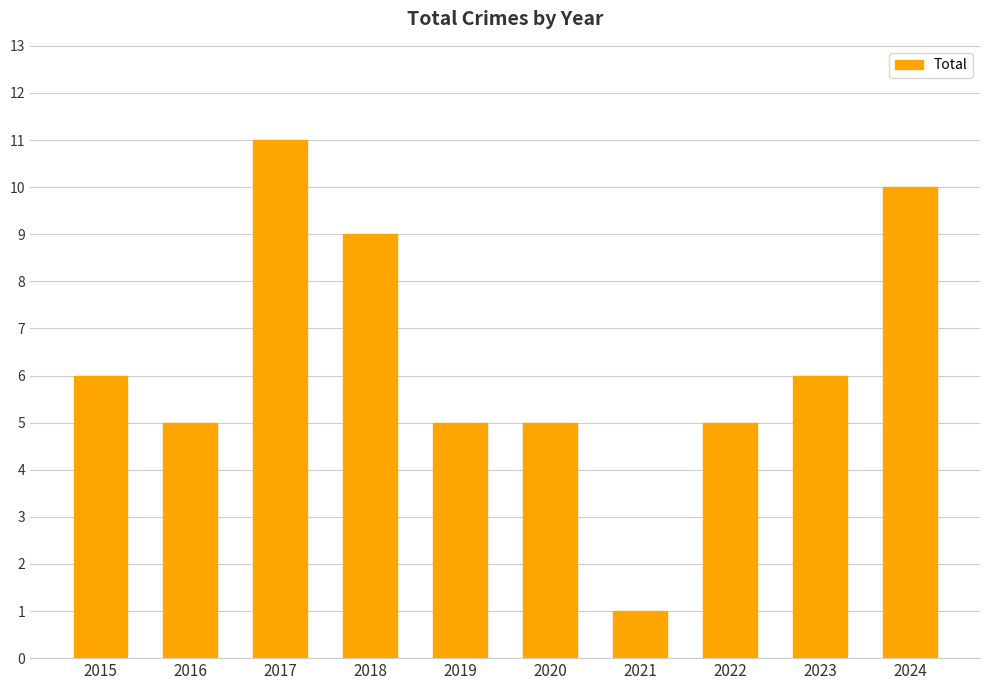

What is the average value?

6